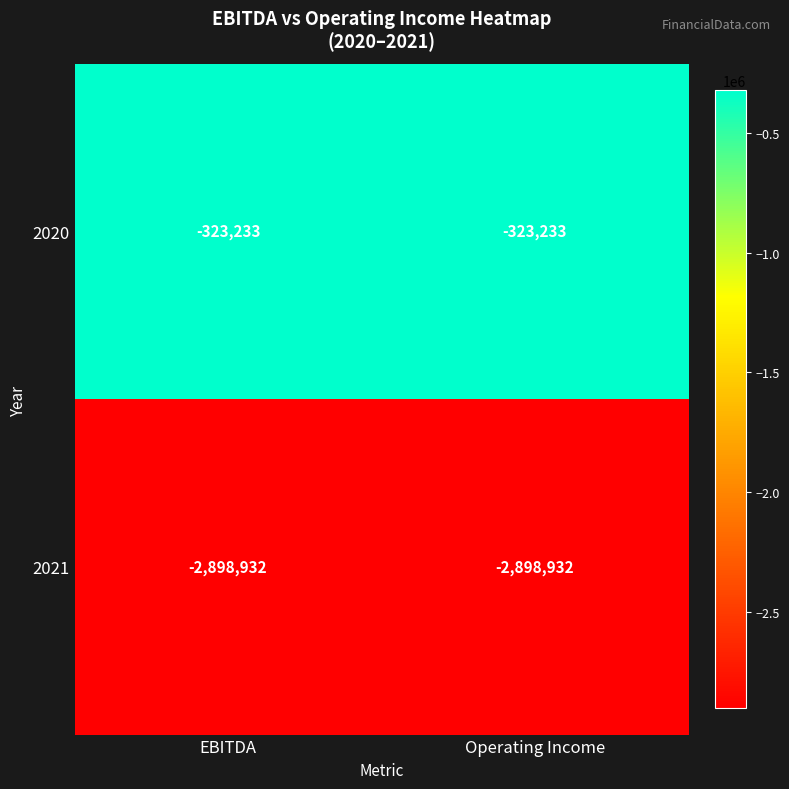

What is the total value across all series at Operating Income?

-3222165